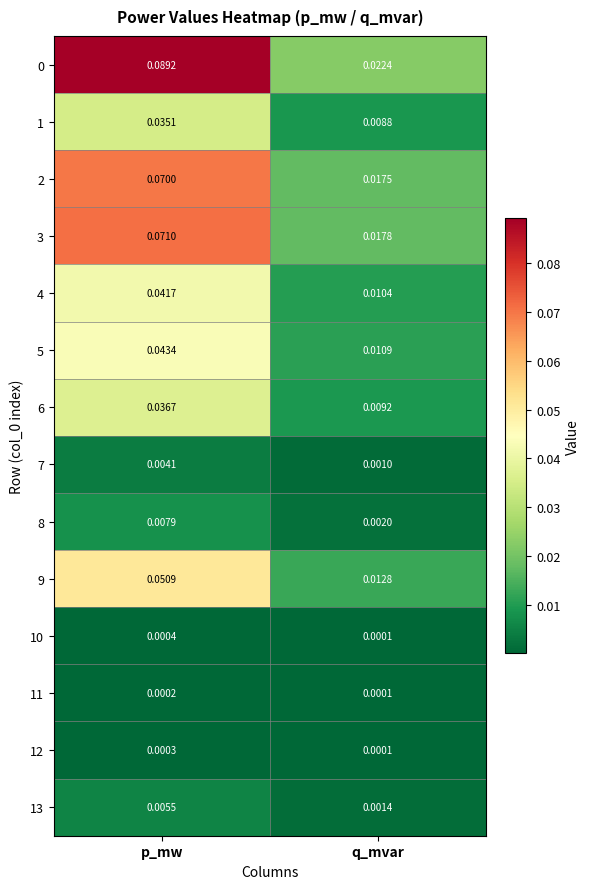

Which category has the lowest value in the 5 series?

q_mvar